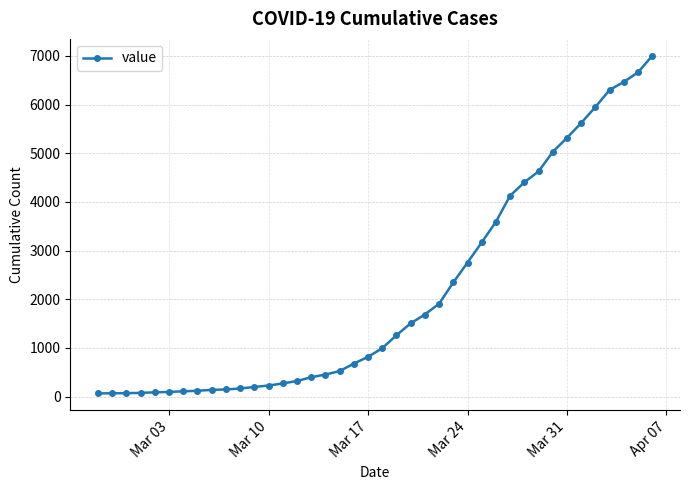

What is the smallest value displayed?

64